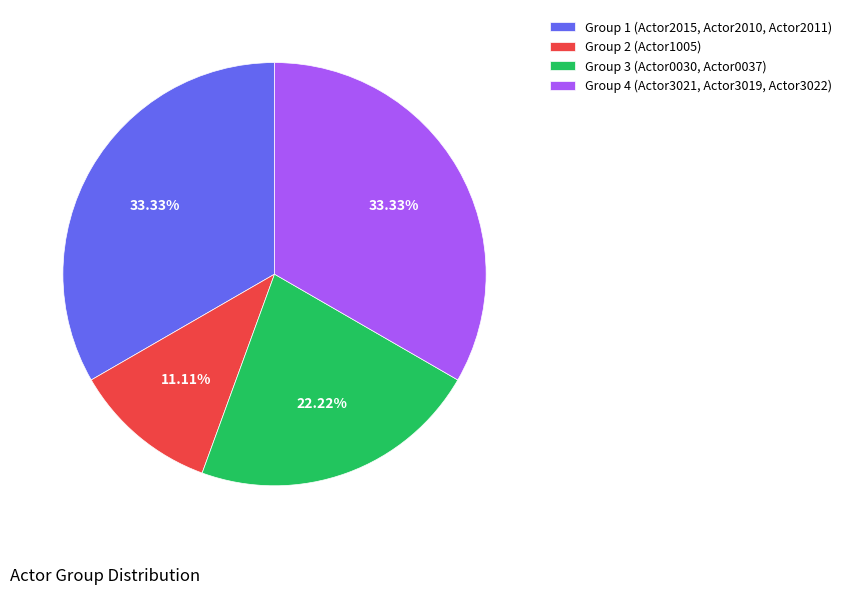

Is it true that Group 2 (Actor1005) is 11% of the pie?

True